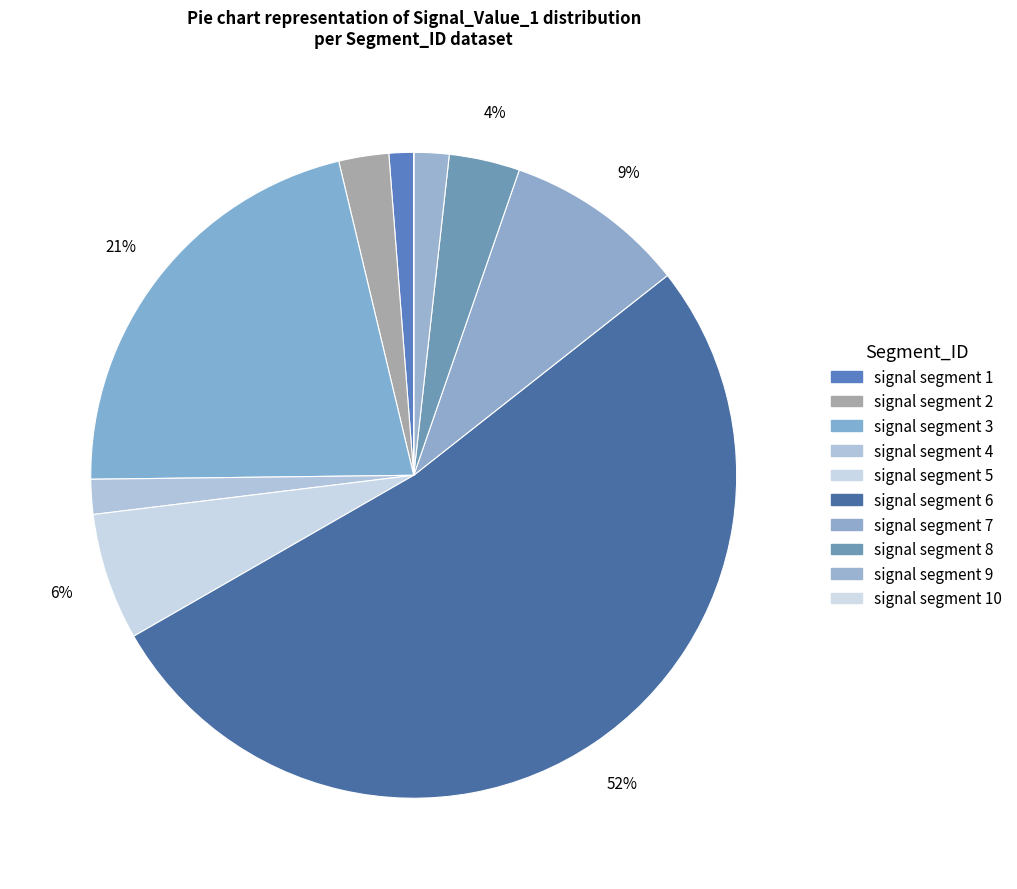

Is there any slice that represents more than half of the pie?

Yes